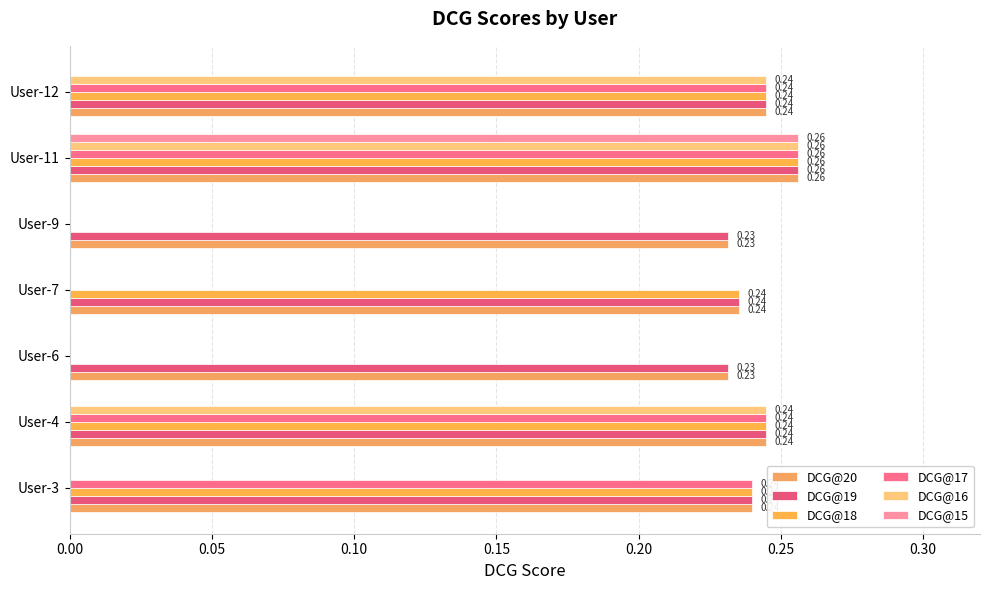

At how many categories does at least one series exceed 0?

7